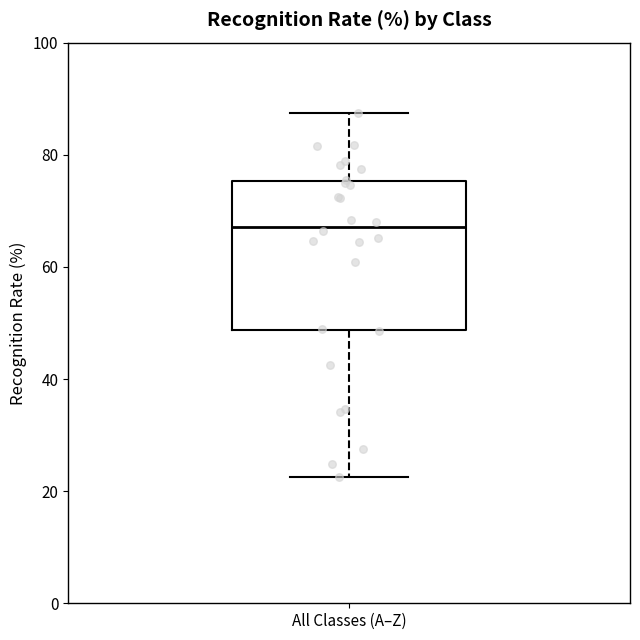

Where does the median line of the box for All Classes (A–Z) sit on the y-axis? The values are not printed on the chart, so give them approximately, as read against the axis.

68